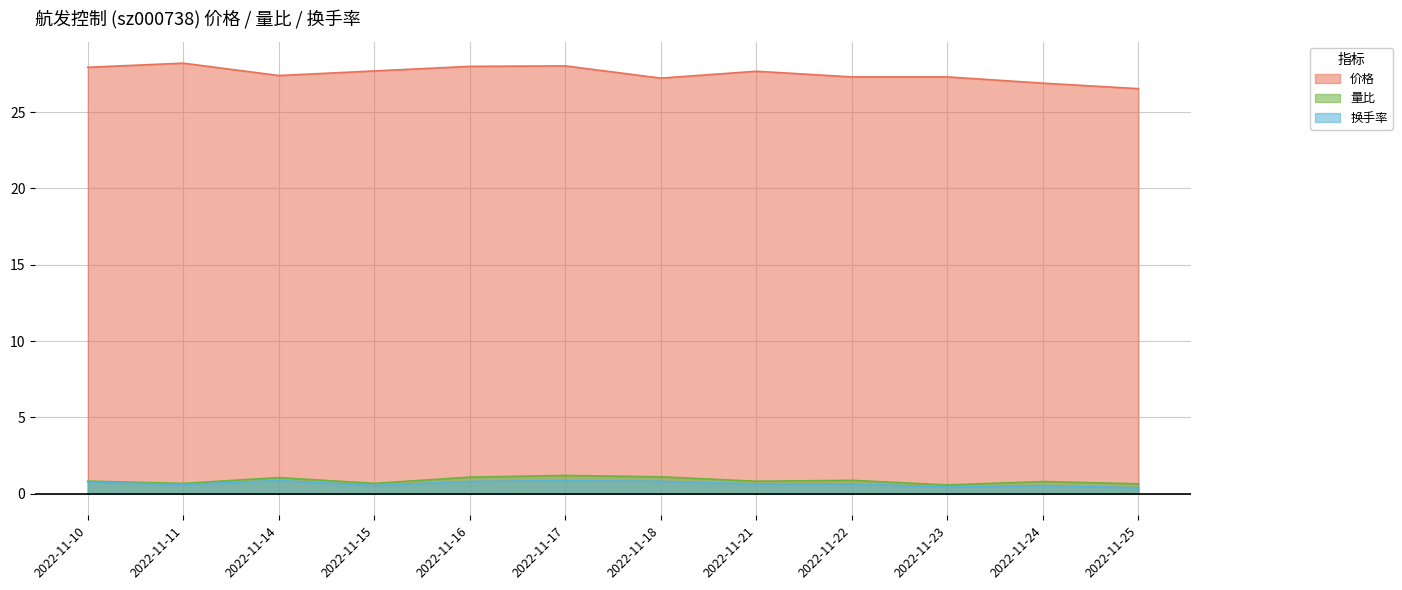

What is the value of the 价格 point at the 4th from the left?

27.7